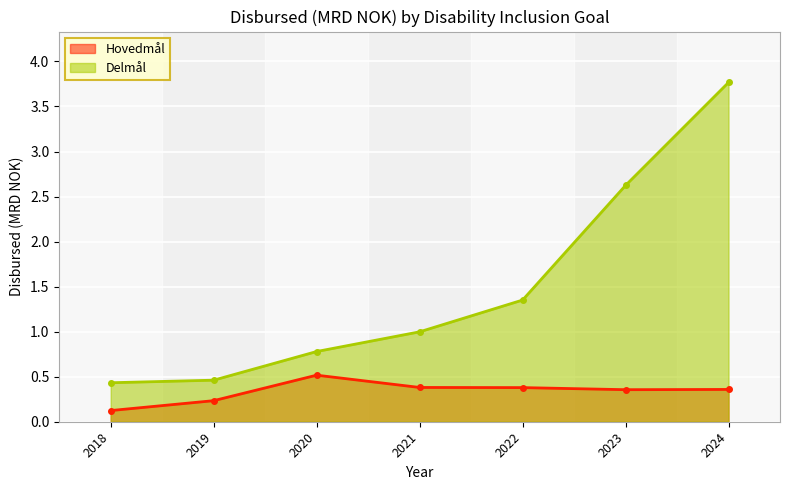

At how many categories does at least one series exceed 1?

3